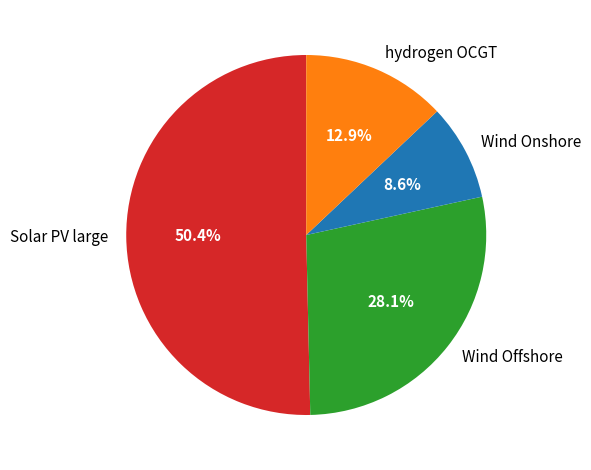

Rank the categories by value from highest to lowest.

Solar PV large, Wind Offshore, hydrogen OCGT, Wind Onshore